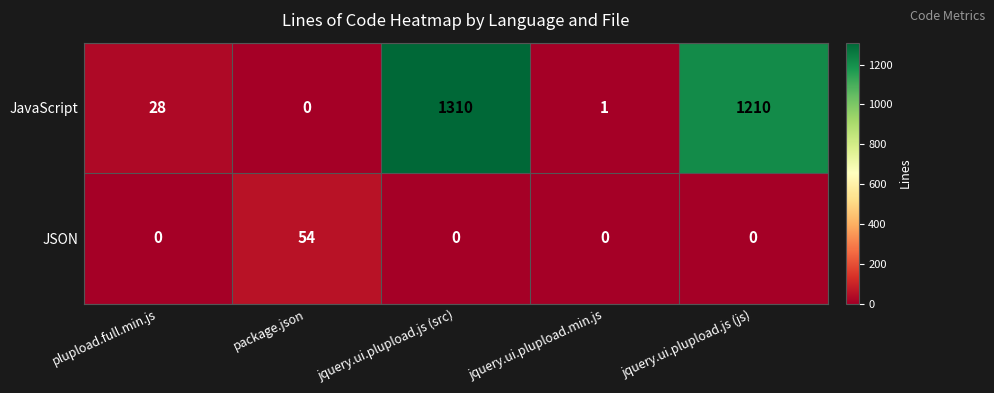

Count the number of categories in the chart.

5